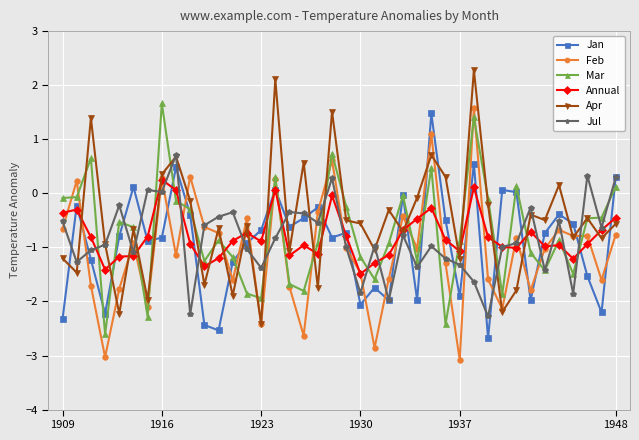

How many series are shown in this chart?

6